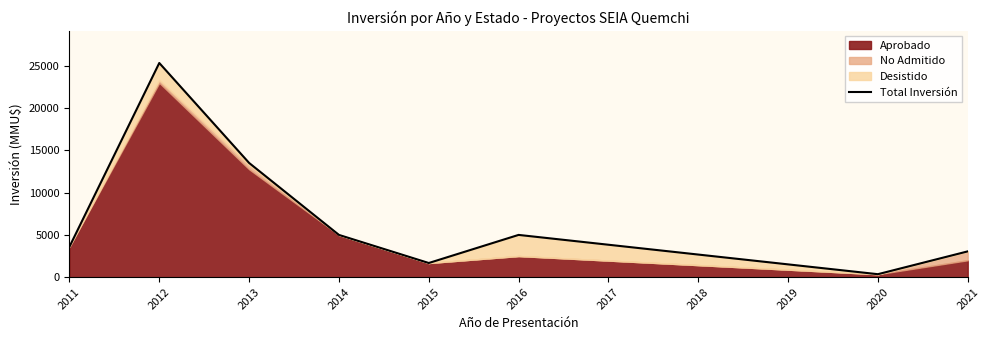

How many values exceed 5000?

2